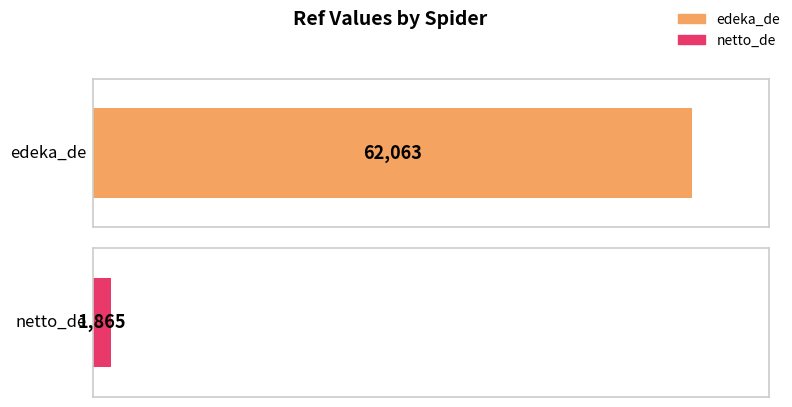

What value does the data have at edeka_de, to the nearest 10?

62060